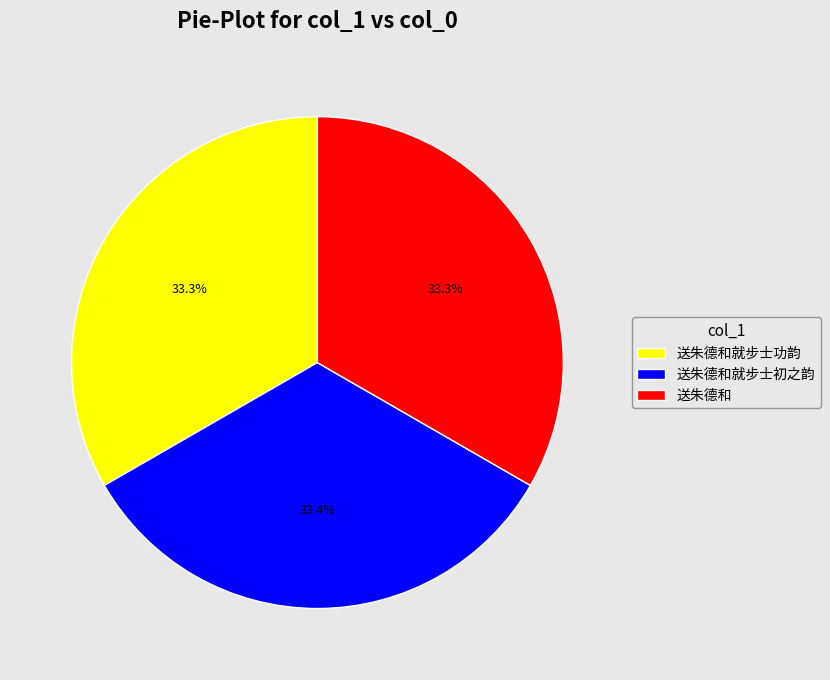

How many segments does this pie chart have?

3